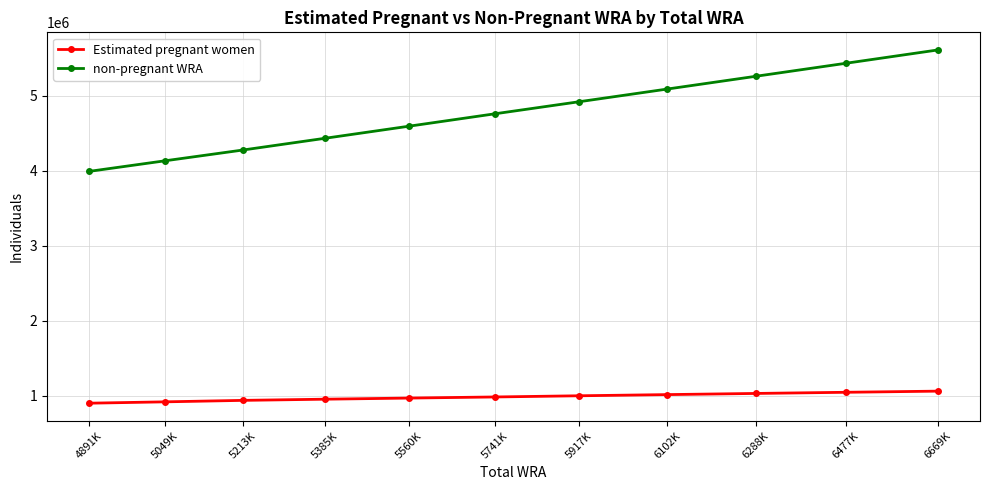

Rank the series by their maximum value, from highest to lowest.

non-pregnant WRA, Estimated pregnant women